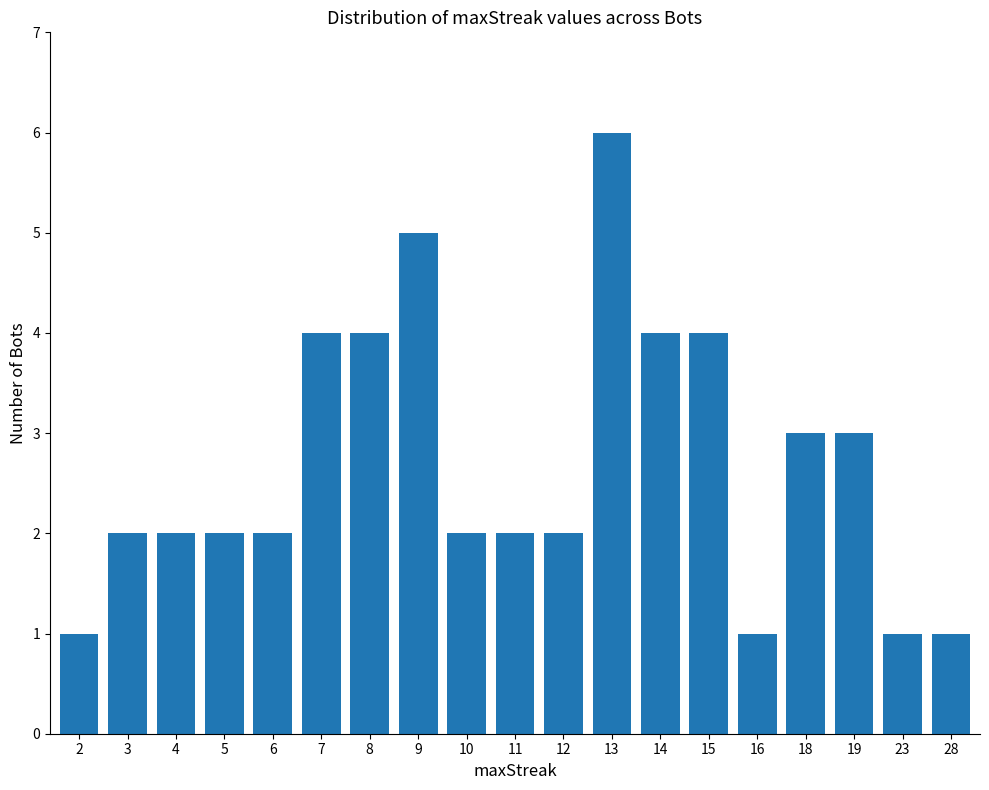

The chart shows a value of 1 at 6. True or false?

False